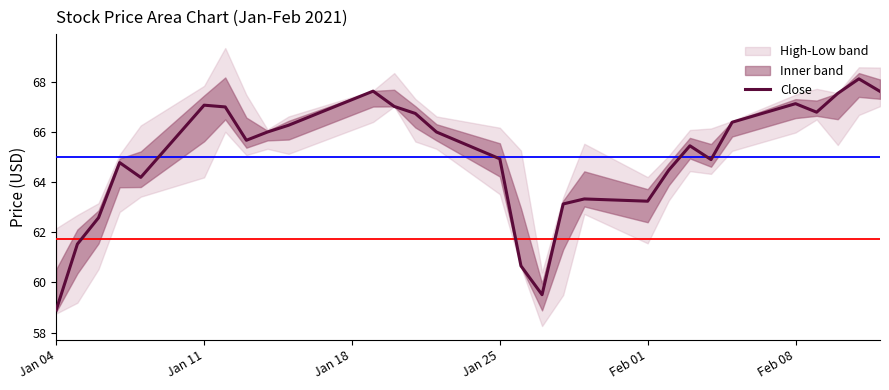

What is the average value?

65.0